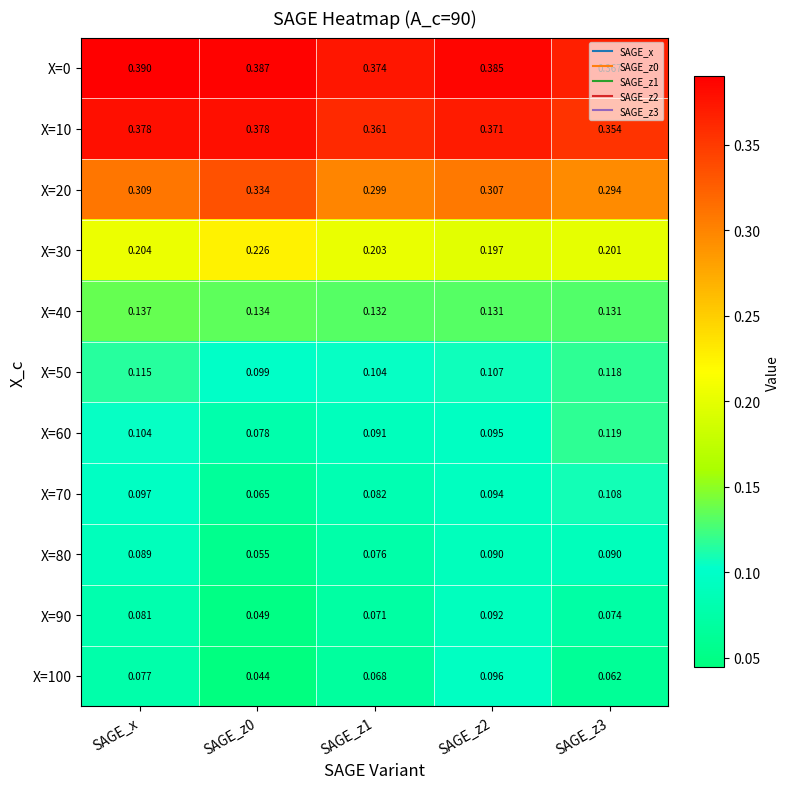

Is the value of X=90 at SAGE_z3 greater than the value of X=0 at SAGE_x?

No